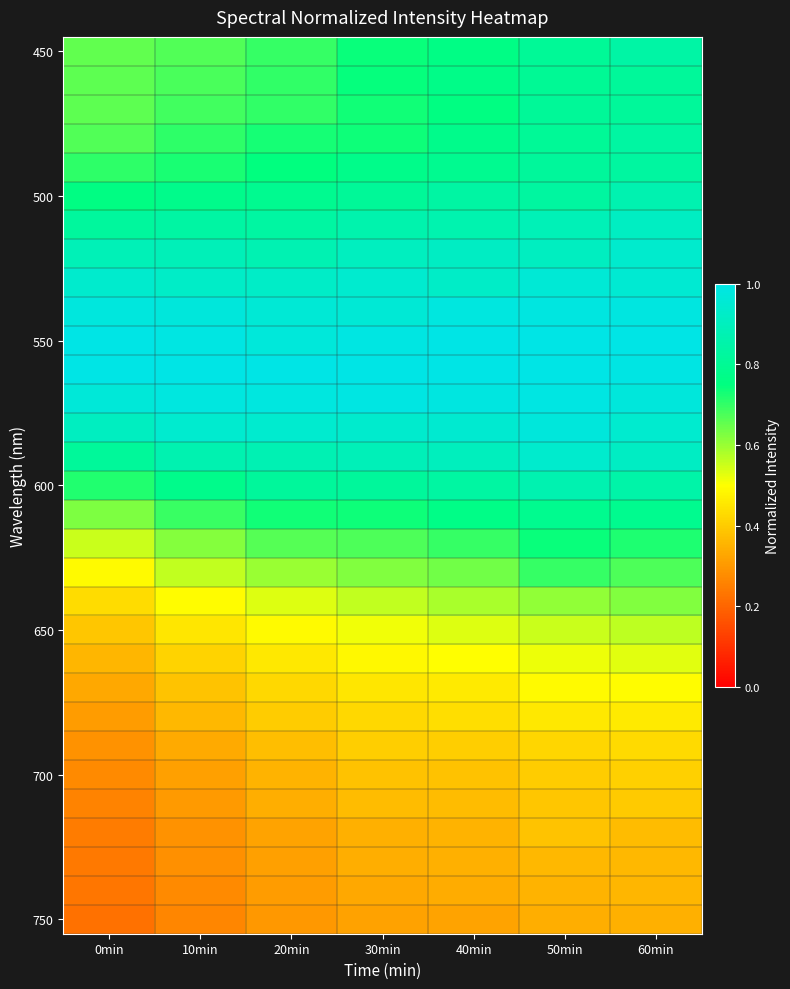

At how many categories does at least one series exceed 0?

7